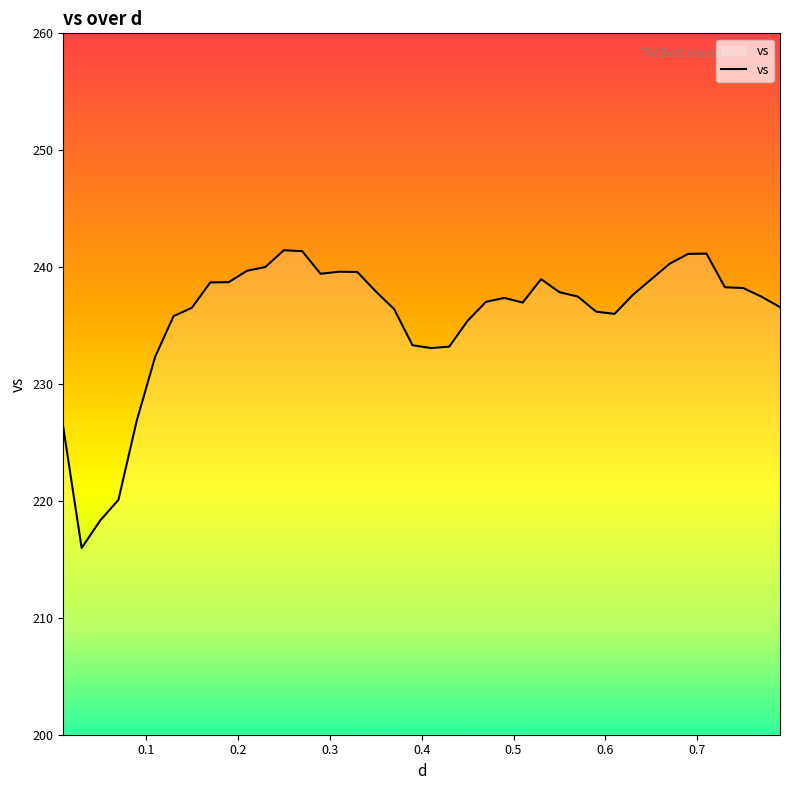

What is the maximum value shown in the chart?

241.4